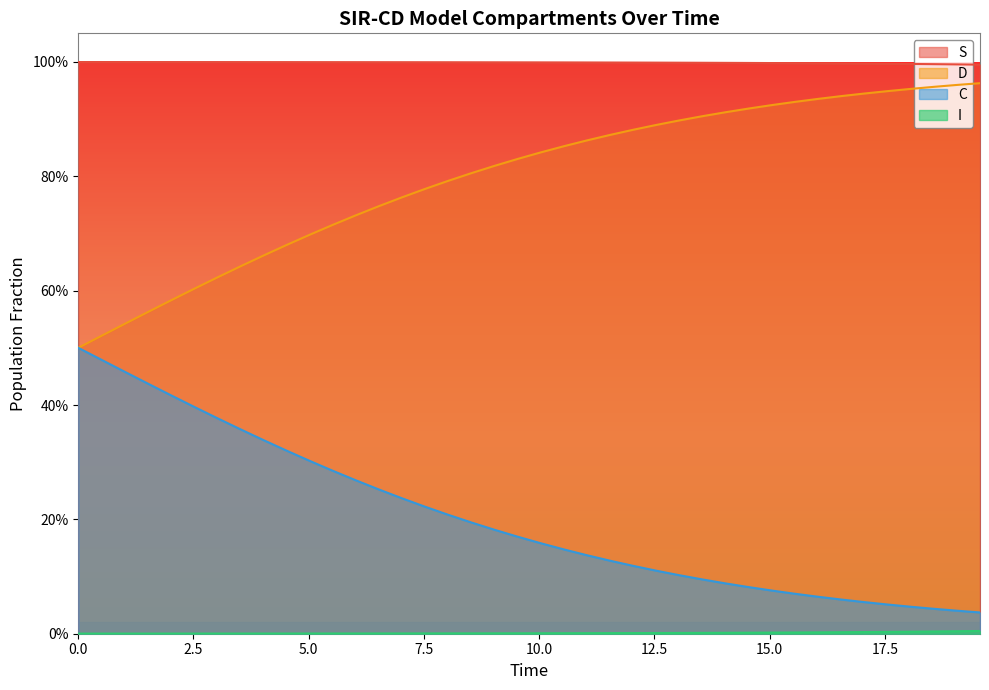

What is the maximum value for S?

1.0